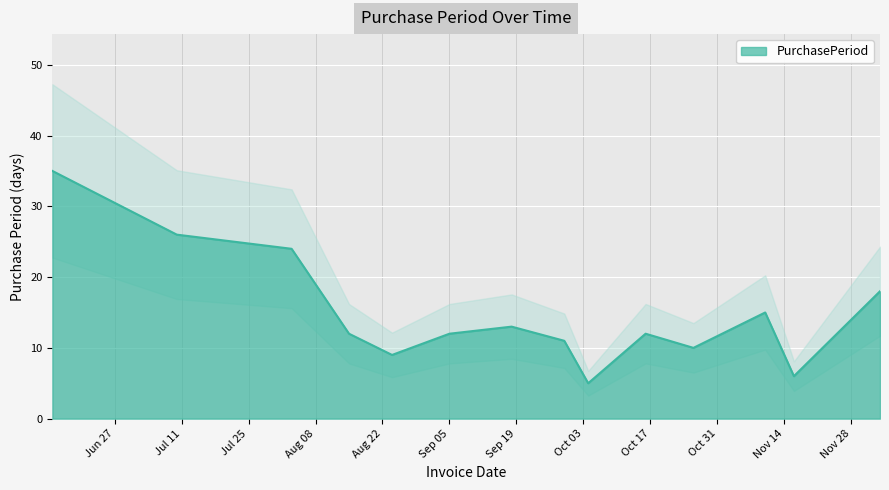

What position from the left is 2017-07-10?

2